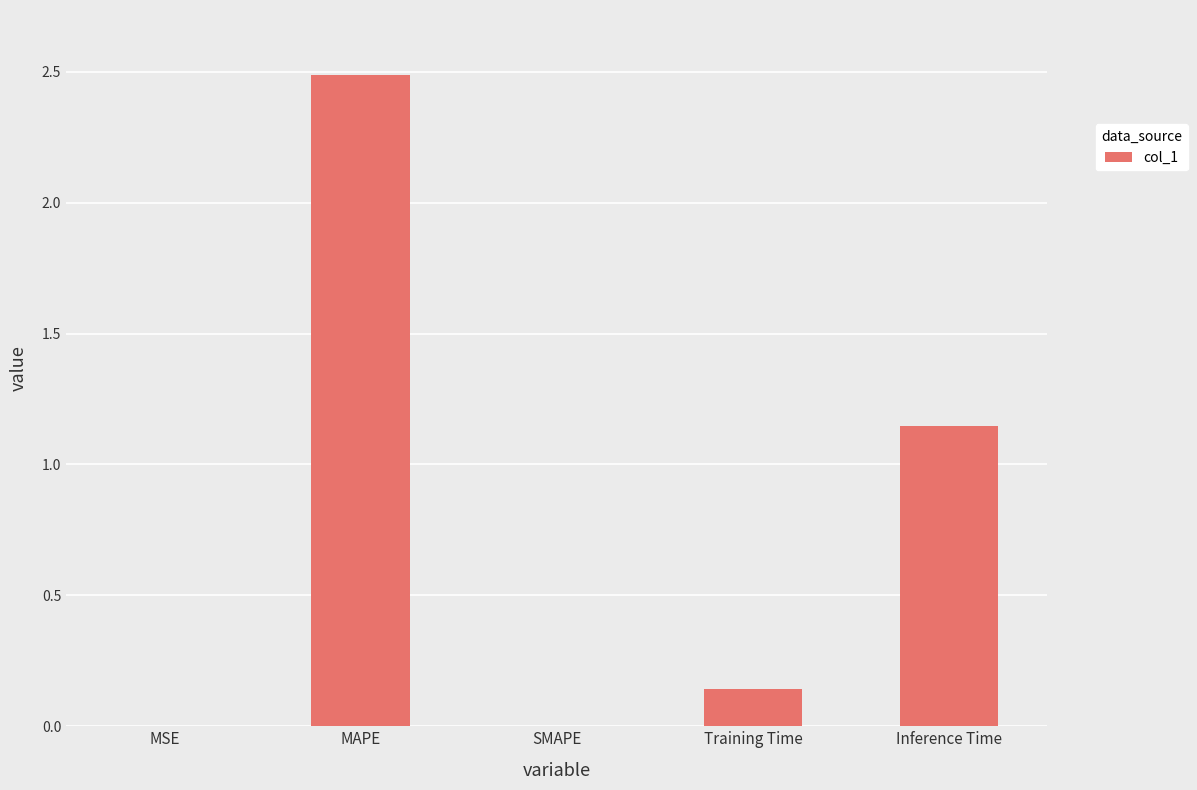

How many categories are shown in the chart?

5